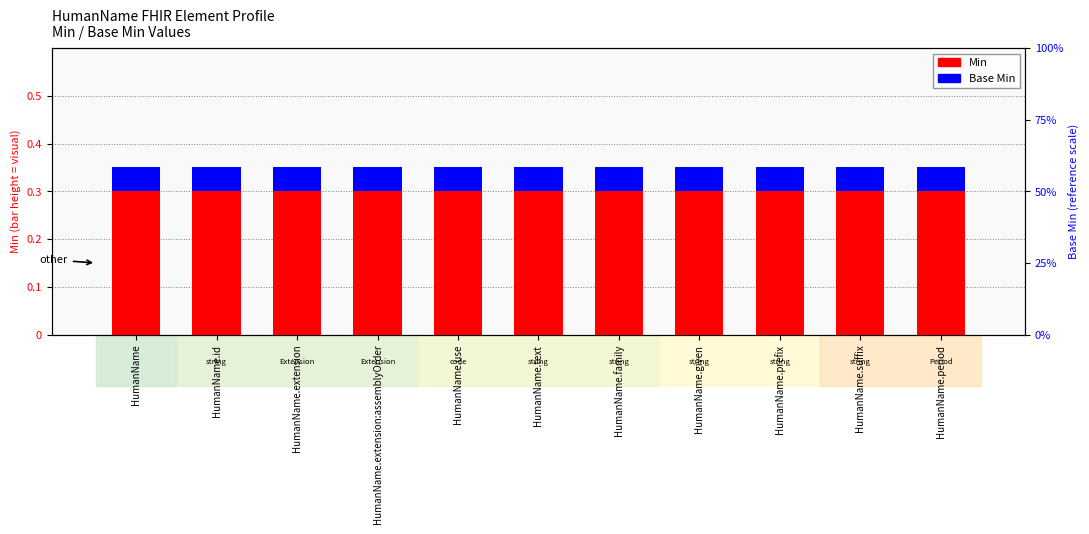

At which label does Min reach its peak?

HumanName